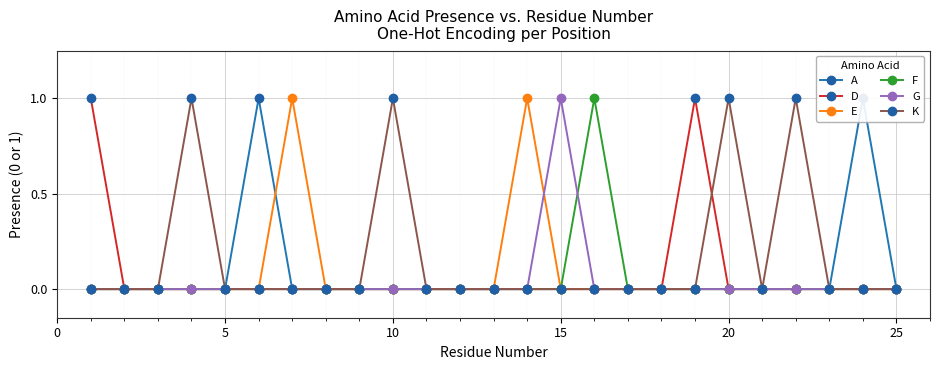

True or false: K and A cross at least once.

False